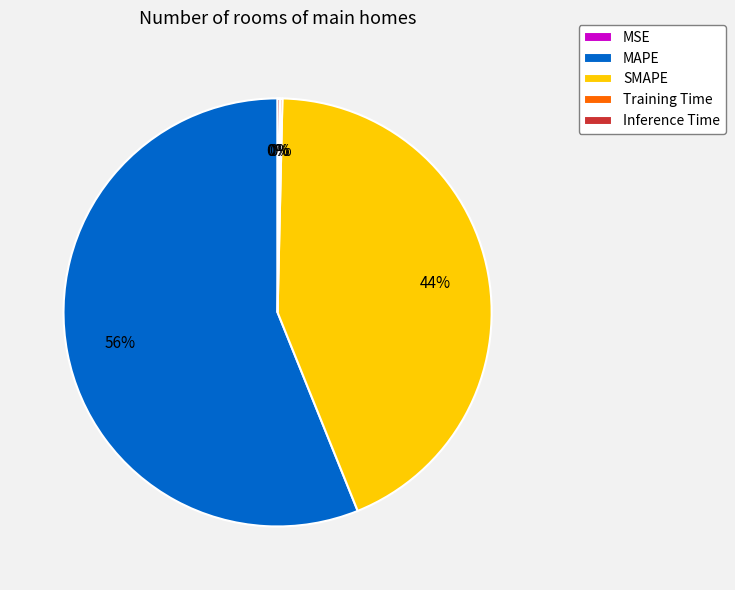

Which category has the biggest portion of the pie?

MAPE